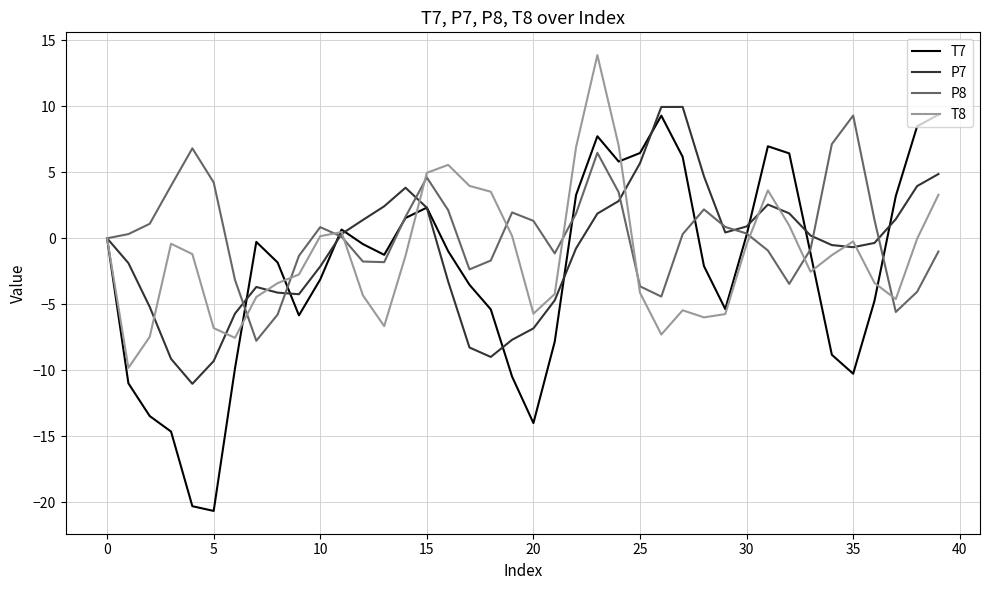

Which series has the widest spread of values?

T7